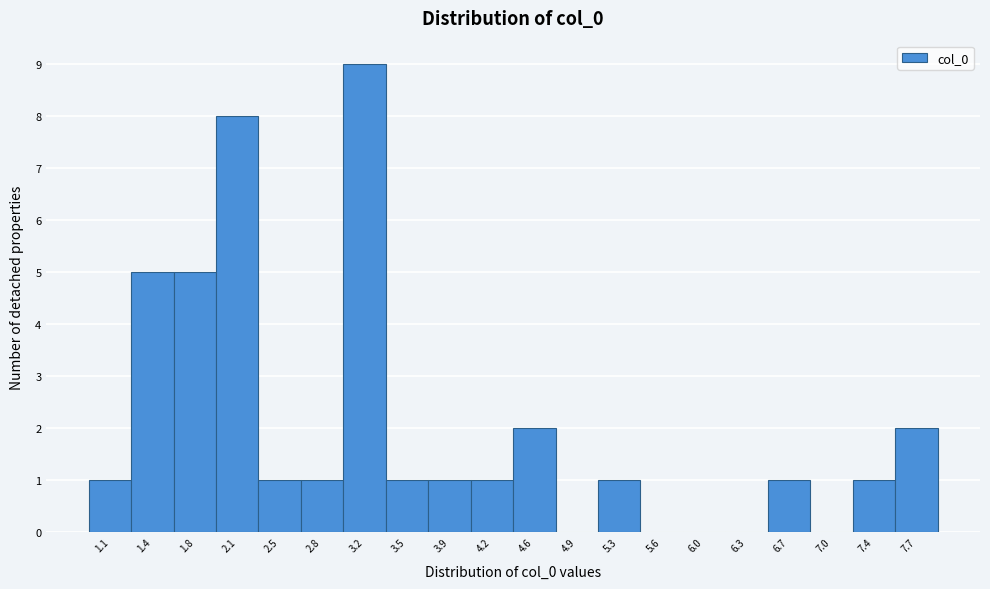

Reading left to right, extract all data points from this chart.

1.1=1	1.4=5	1.8=5	2.1=8	2.5=1	2.8=1	3.2=9	3.5=1	3.9=1	4.2=1	4.6=2	4.9=0	5.3=1	5.6=0	6.0=0	6.3=0	6.7=1	7.0=0	7.4=1	7.7=2